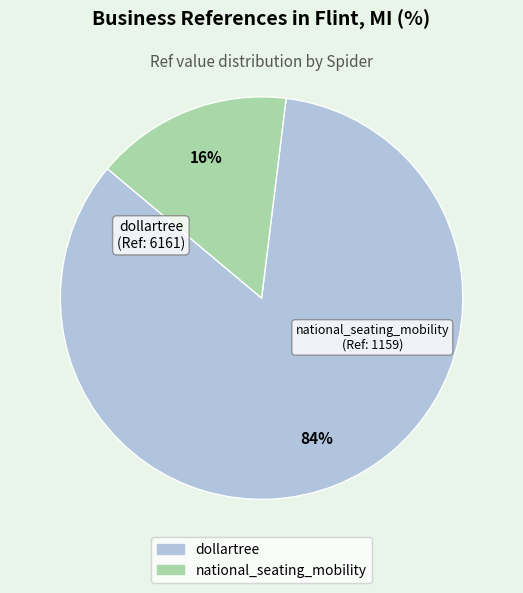

Which slice is the smallest?

national_seating_mobility